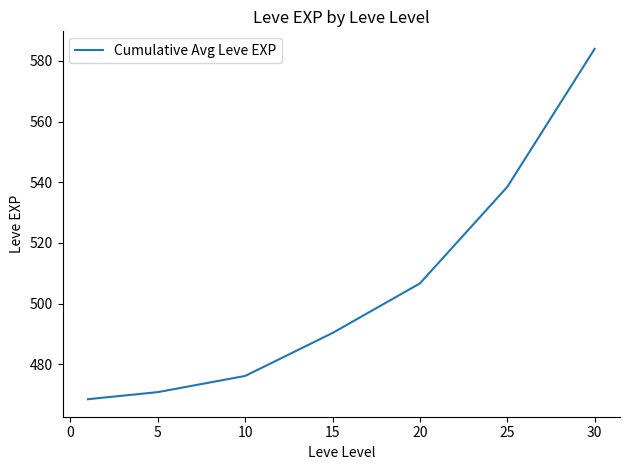

What is the maximum value shown in the chart?

584.0